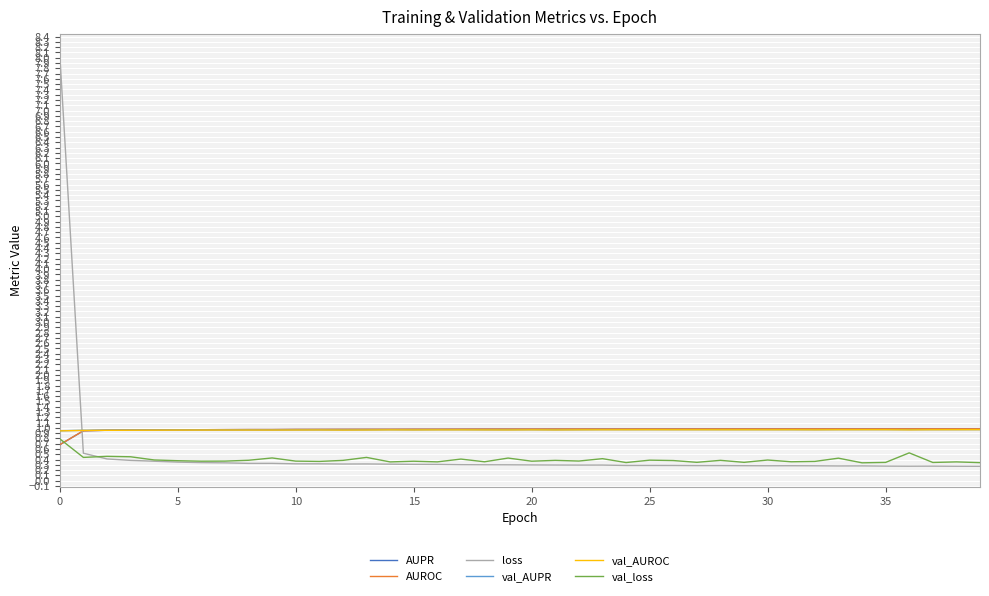

What is the lowest value of the AUROC series?

0.7